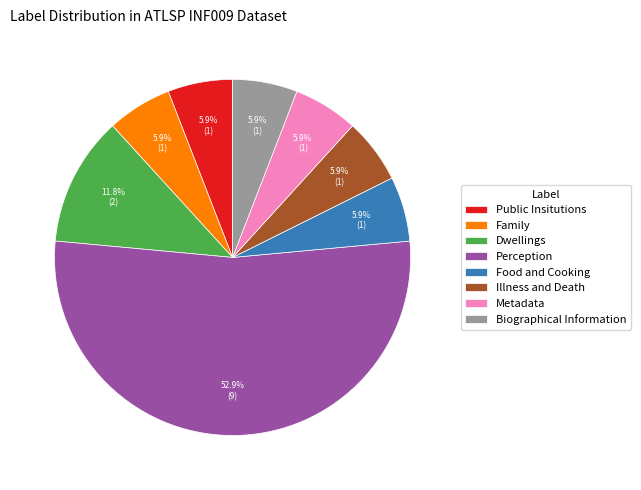

How many segments does this pie chart have?

8